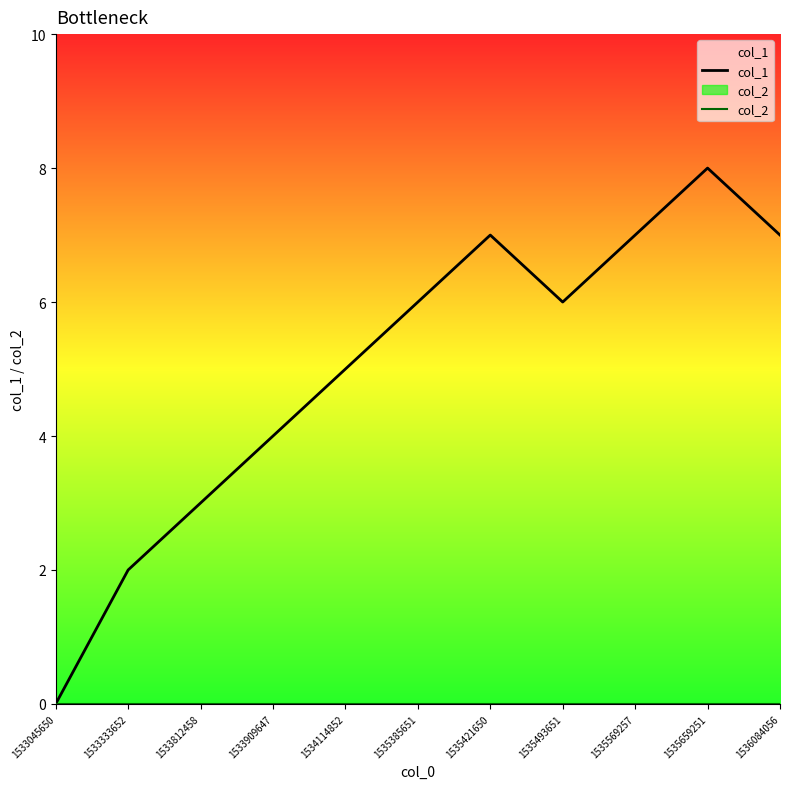

Count the number of data series in this chart.

2